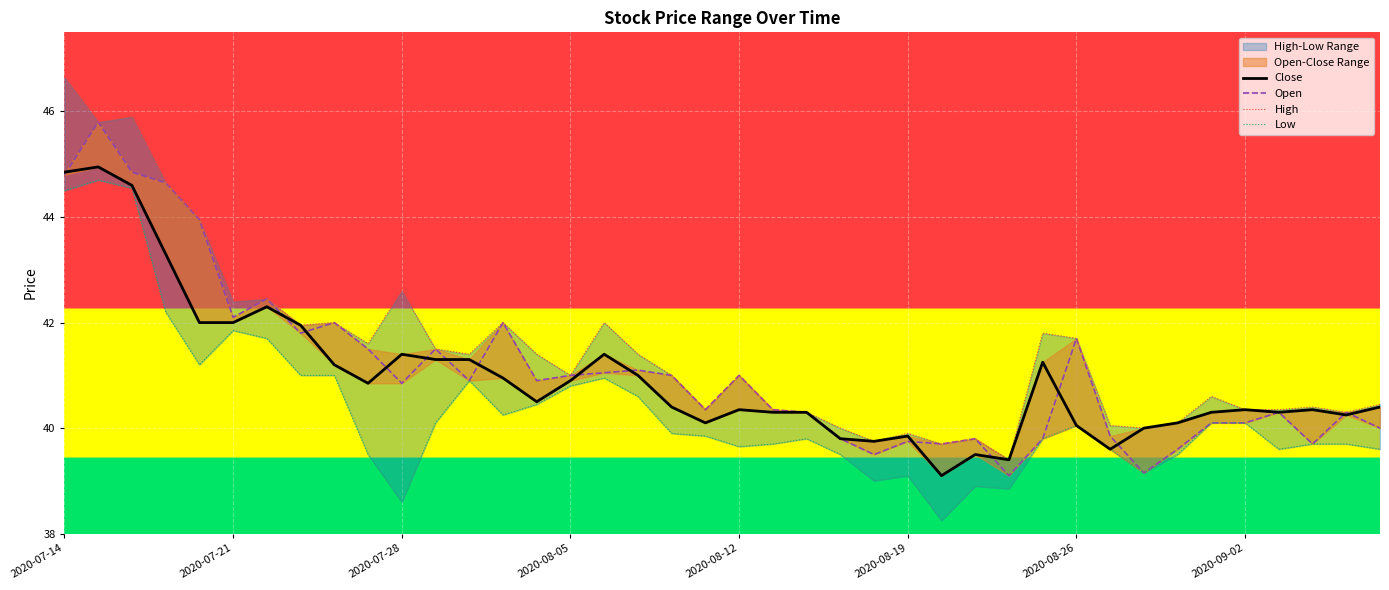

What is the smallest value displayed?

38.2